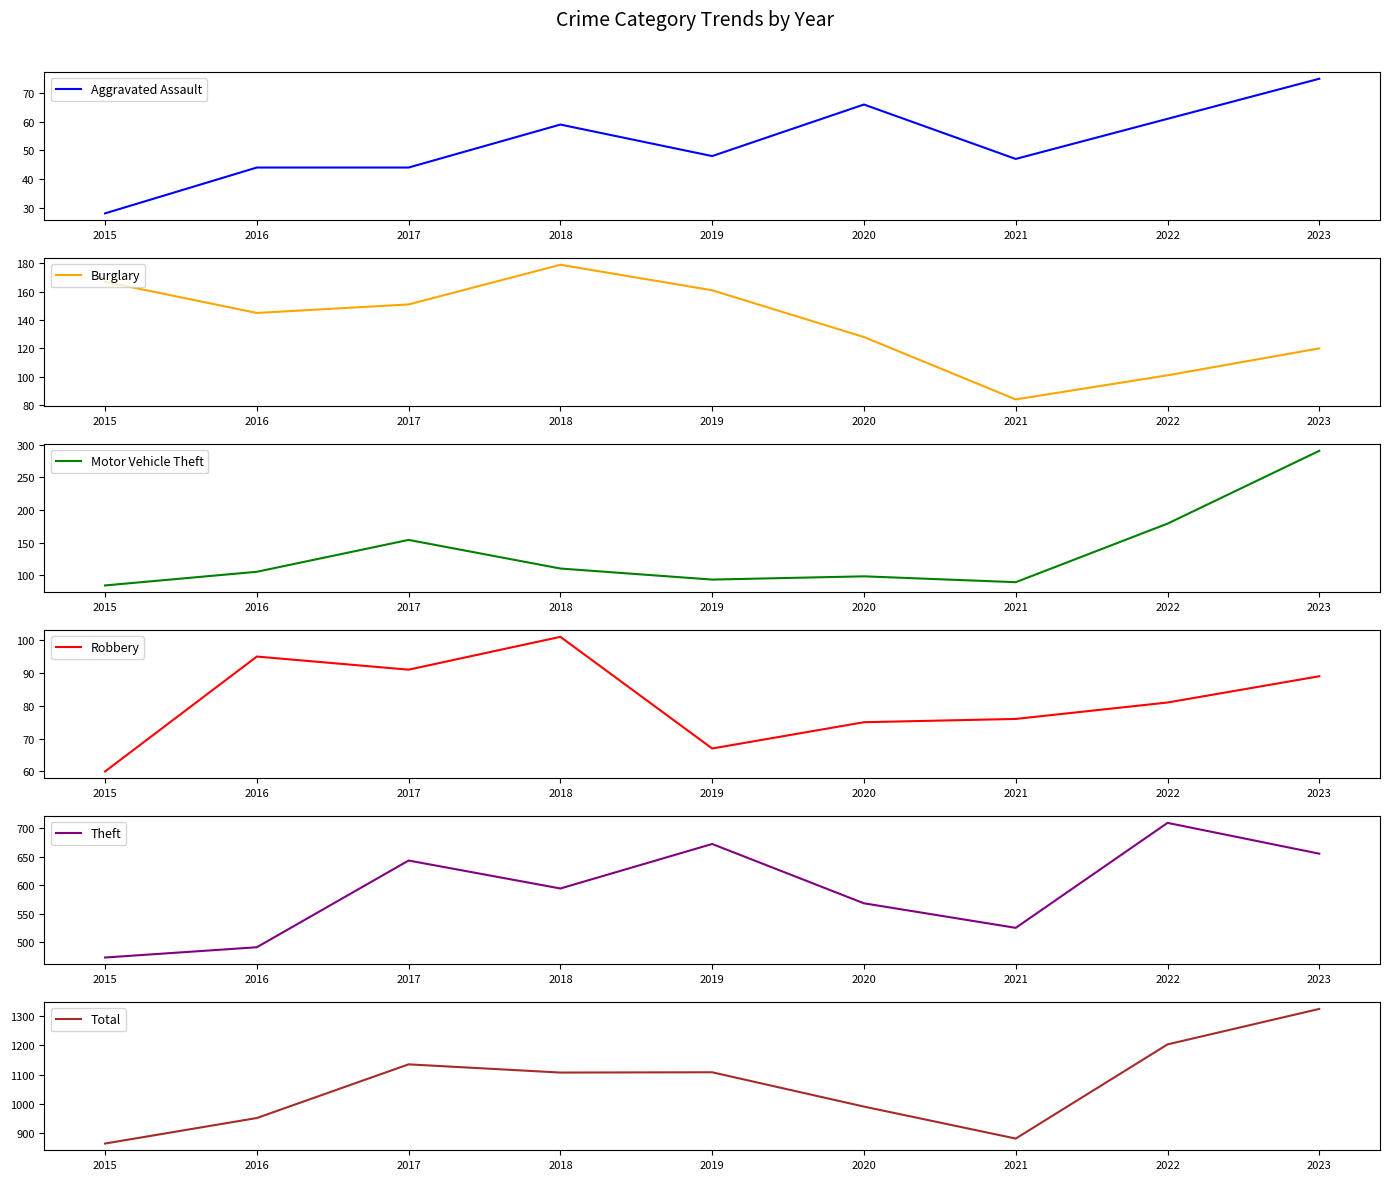

What is the sum of all Total values?

9567